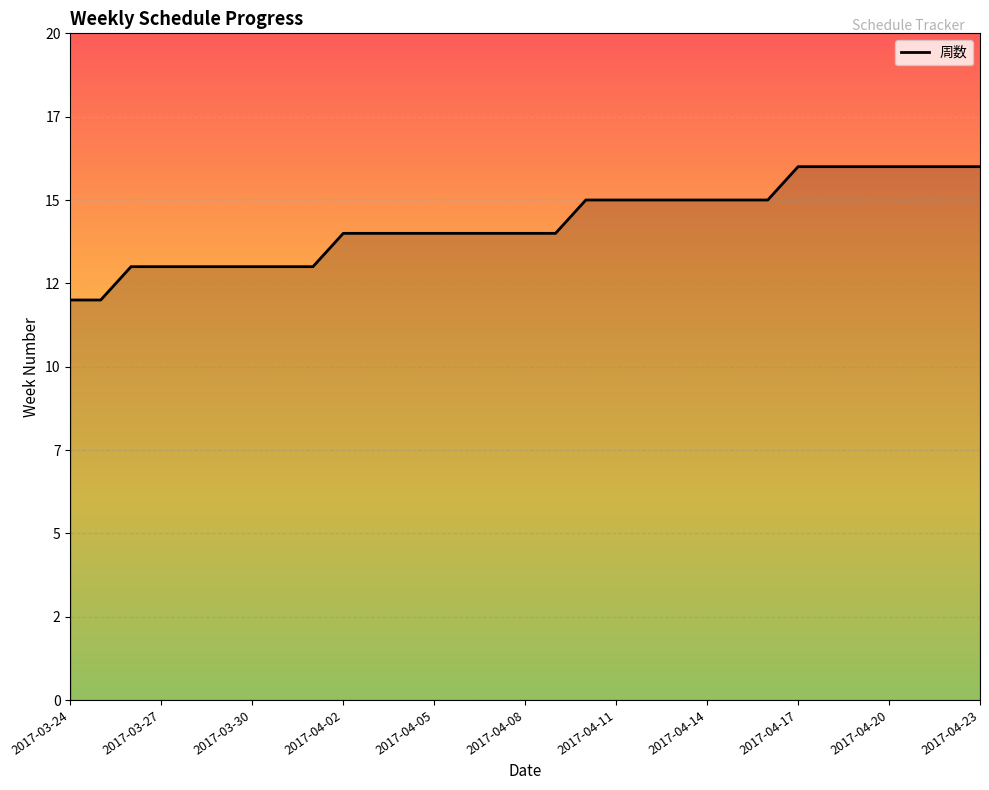

Does the chart have visible grid lines?

Yes